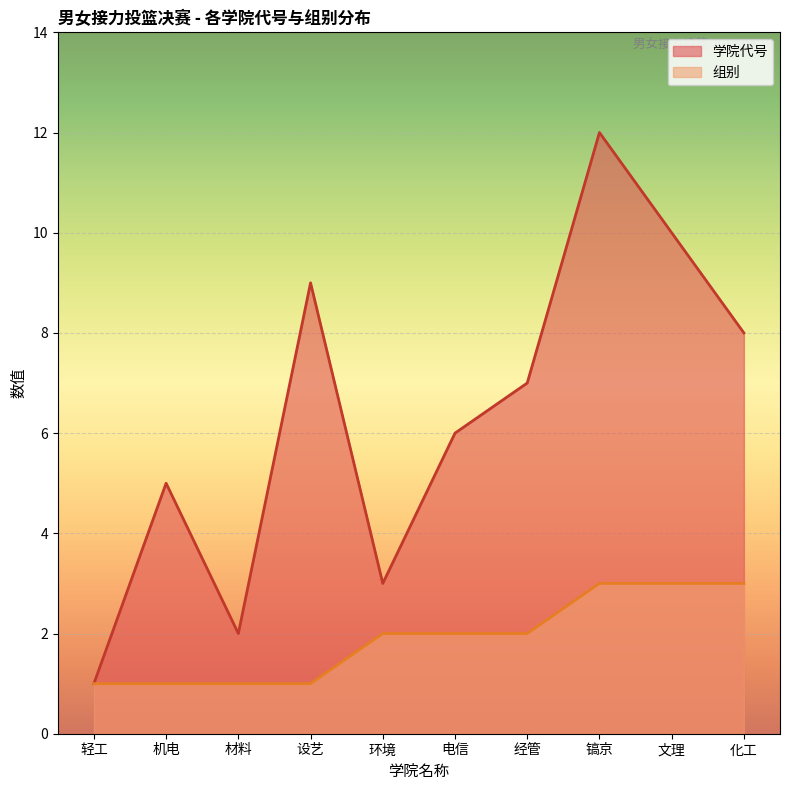

What is the spread (max minus min) of values at 经管?

5